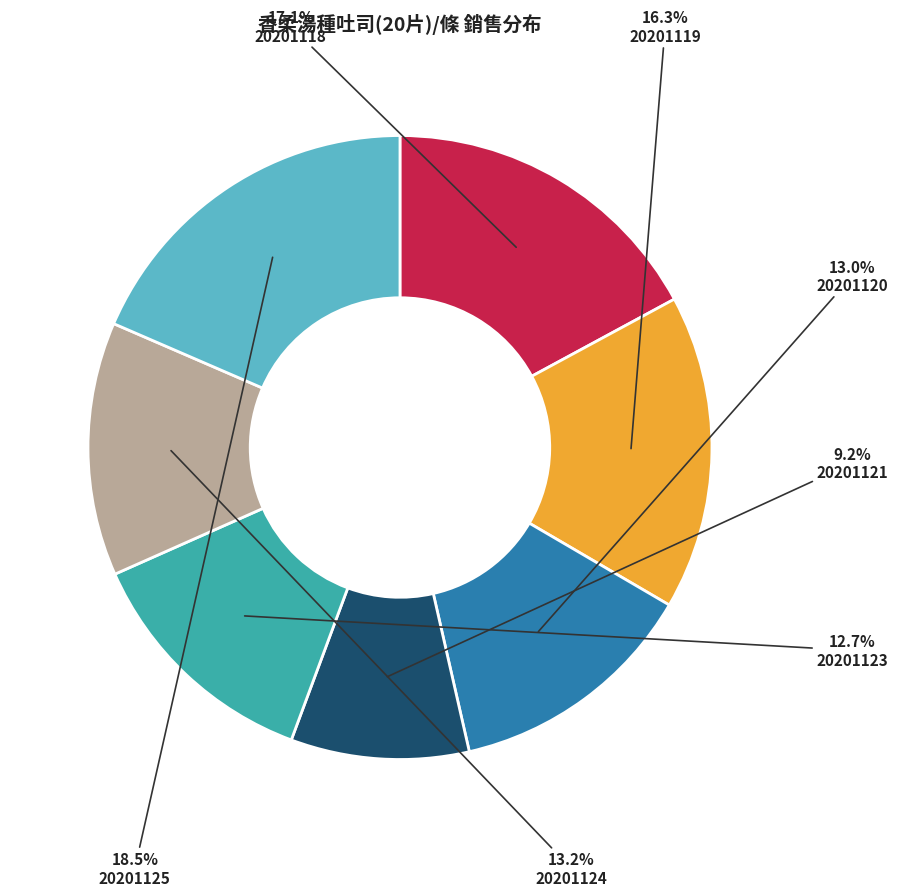

The 20201119 slice represents 16% of the pie. True or false?

True